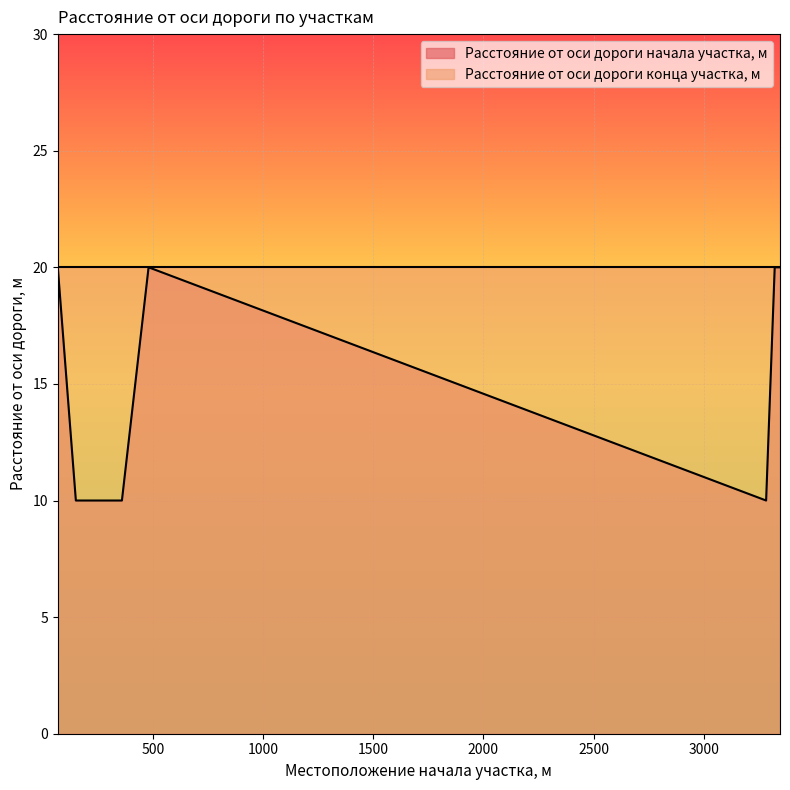

What is the value of the 7th point from the left?

20